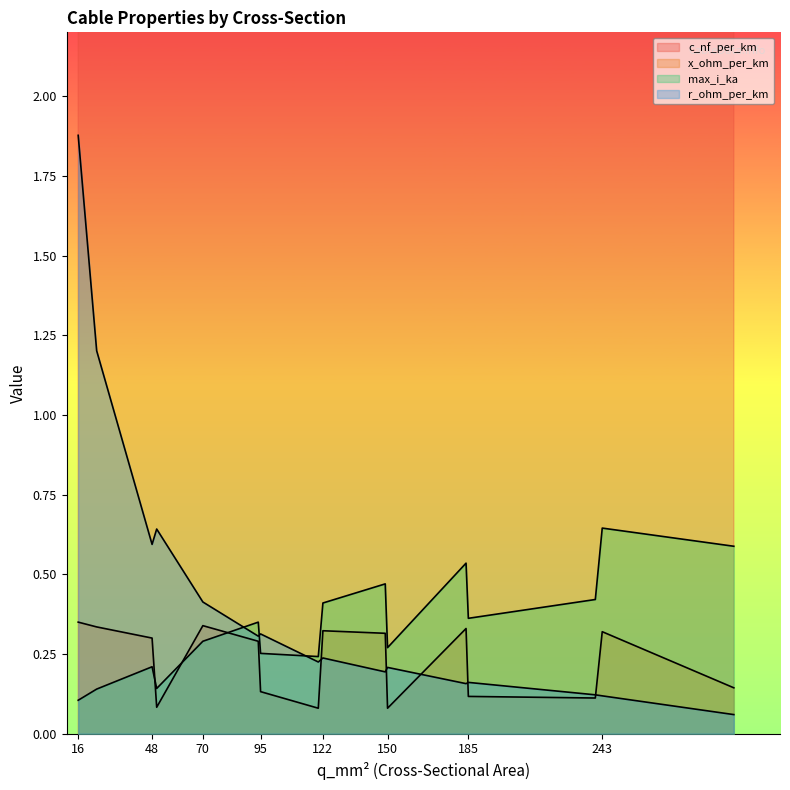

What is the minimum value for r_ohm_per_km?

0.1